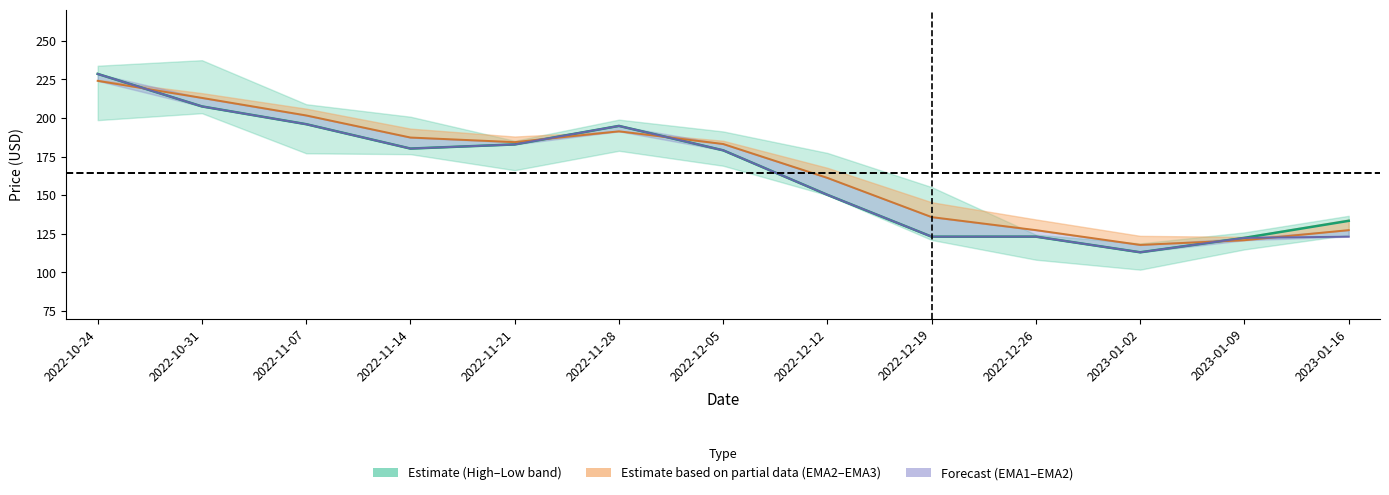

What is the total value across all series at 2022-12-19?

382.1